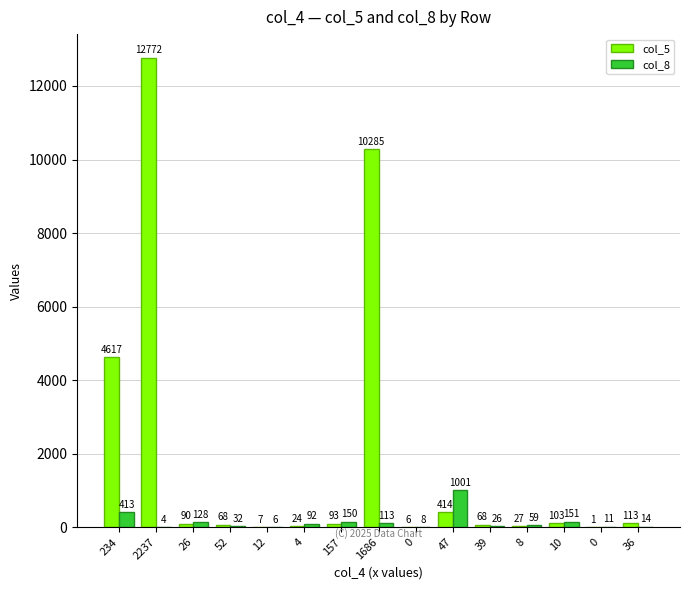

Count the number of data series in this chart.

2